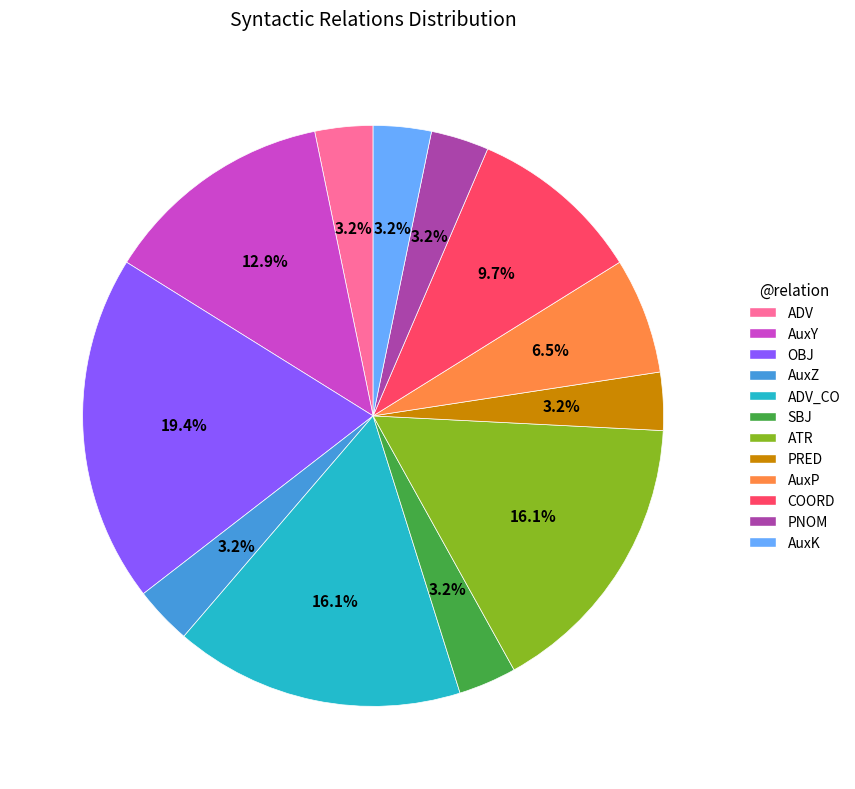

Which slice is the largest?

OBJ